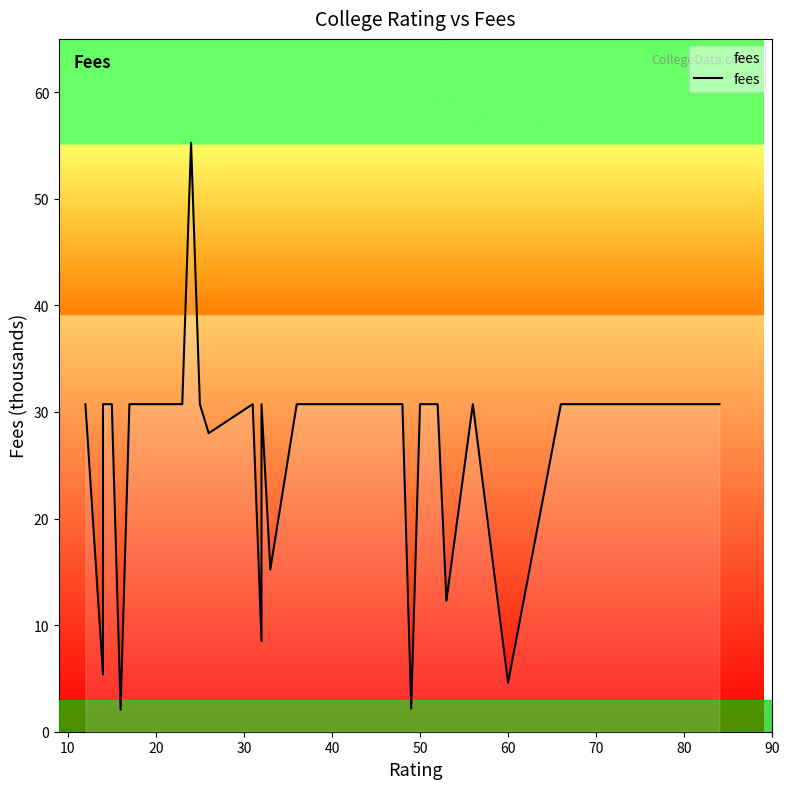

True or false: the data has more than 0 interior local peaks.

True